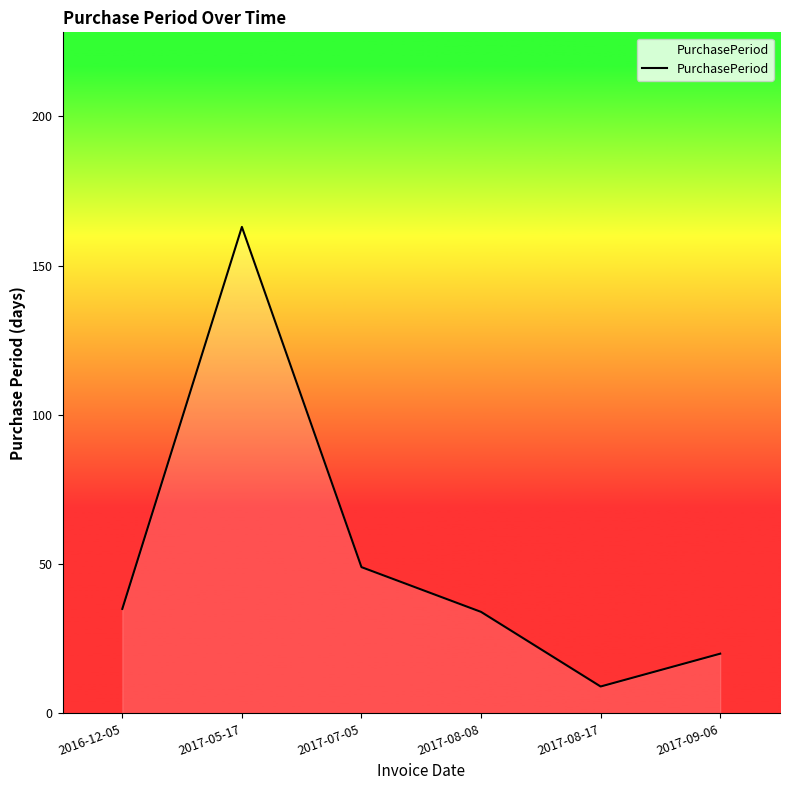

Where is the data nearest to the value 86?

2017-07-05